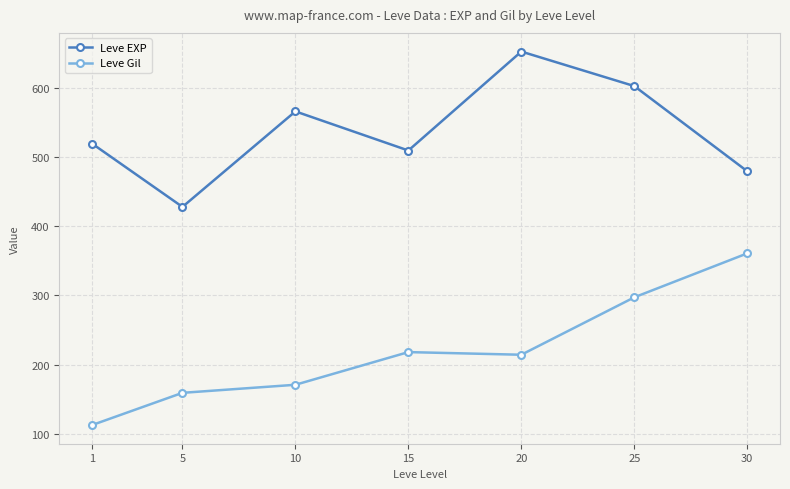

What is the spread (max minus min) of values at 20?

439.2